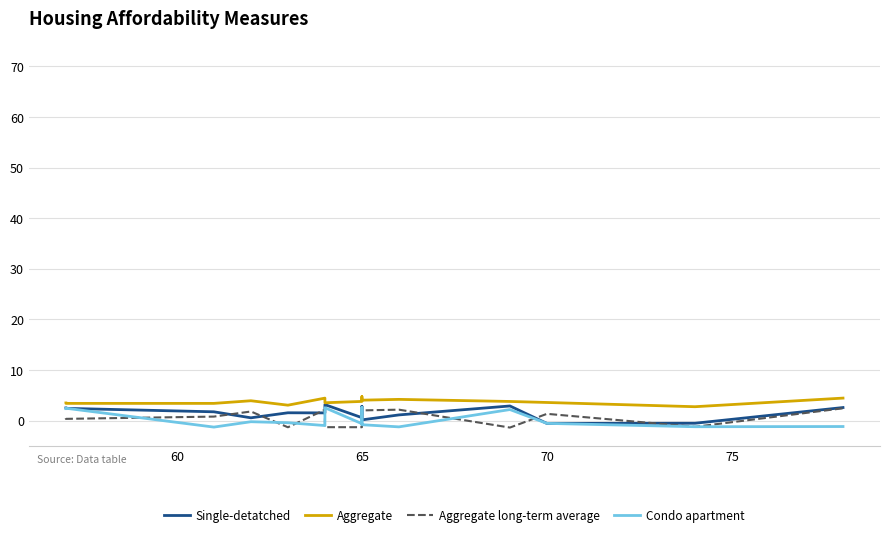

Is it true that Aggregate equals 1.3 at 10?

False